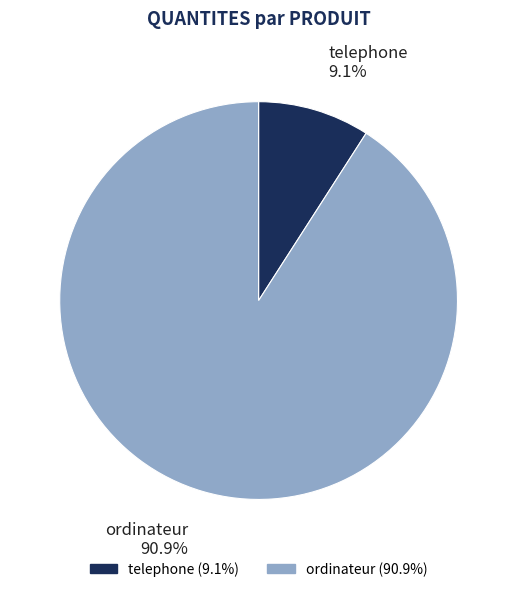

The ordinateur slice represents 99% of the pie. True or false?

False